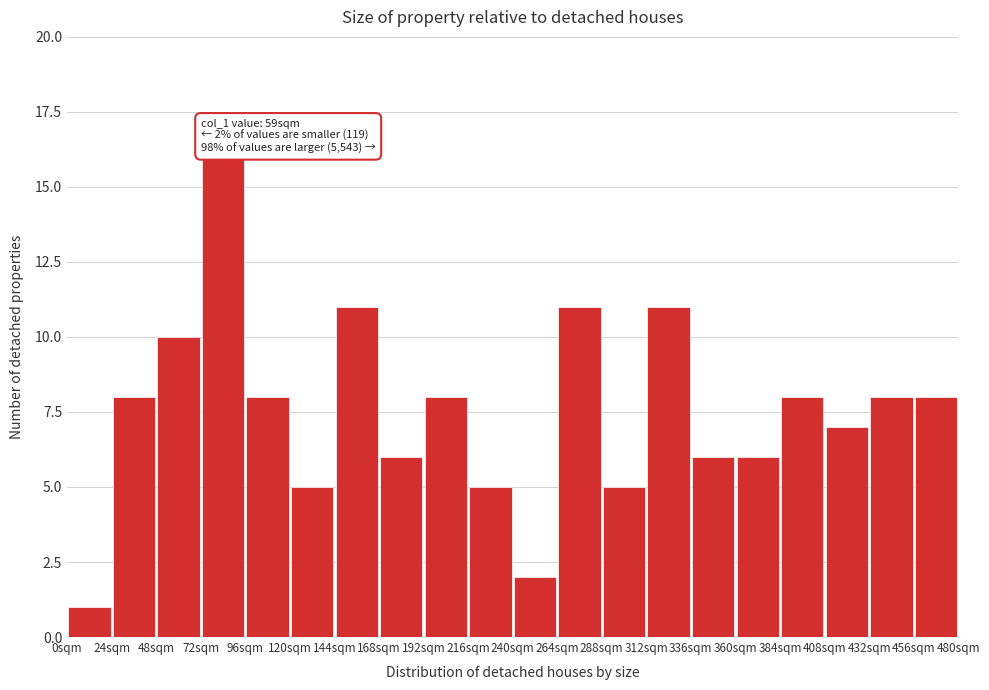

Over which range of the x-axis is the bar tallest?

72 to 96